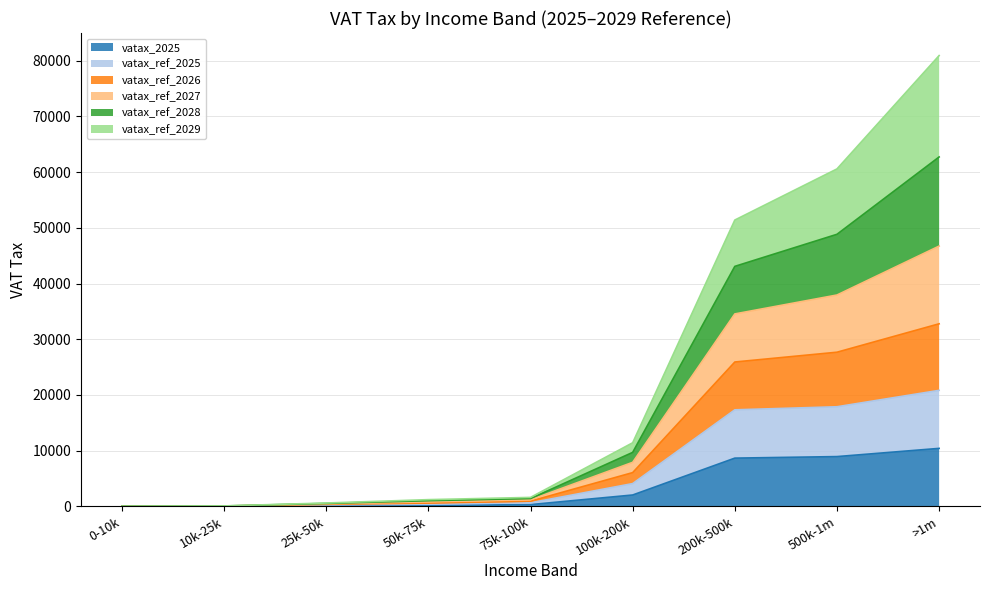

Which has a higher value, 200k-500k or 25k-50k?

200k-500k